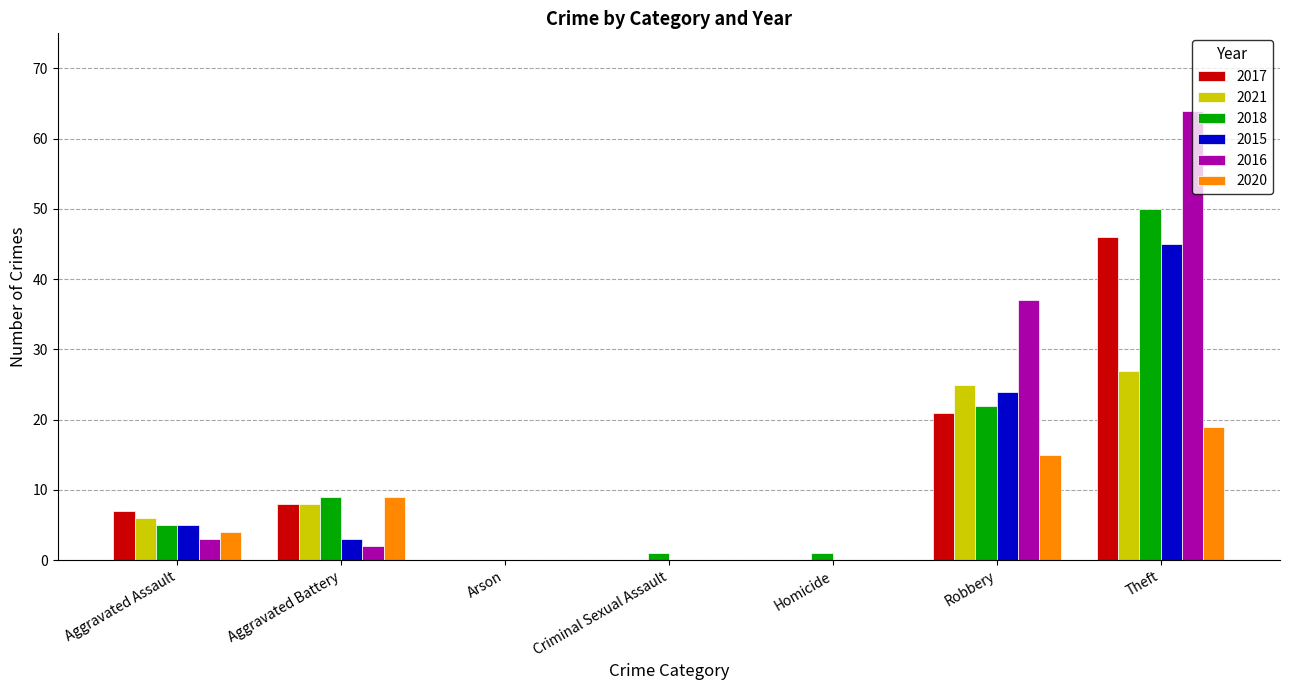

The 2018 series shows 0 at Arson. True or false?

True